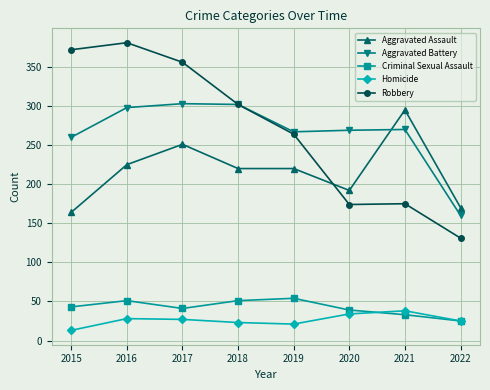

List the series in order of their peak value, lowest first.

Homicide, Criminal Sexual Assault, Aggravated Assault, Aggravated Battery, Robbery